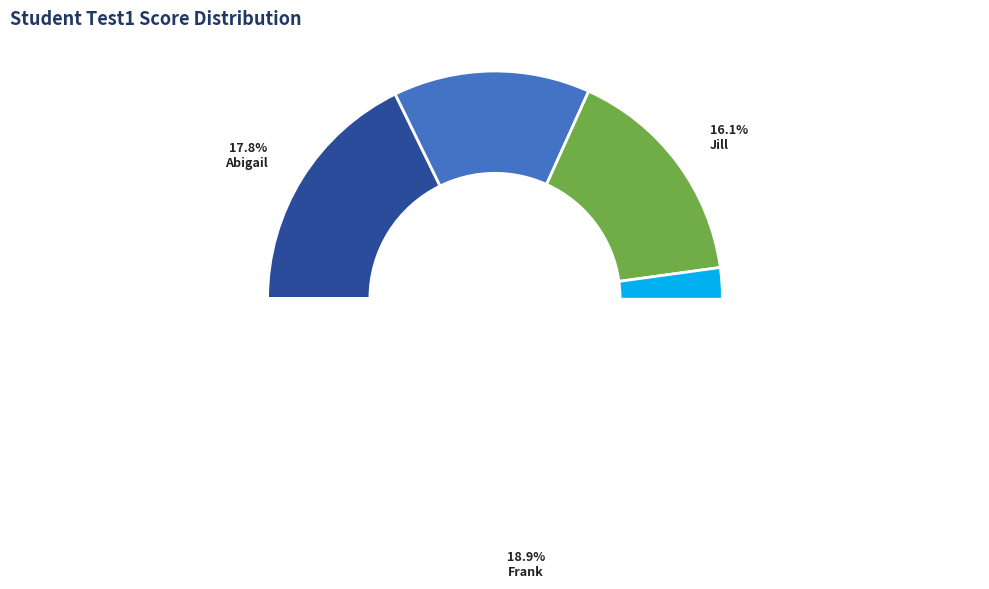

How much of the chart is everything except Frank?

81.1%